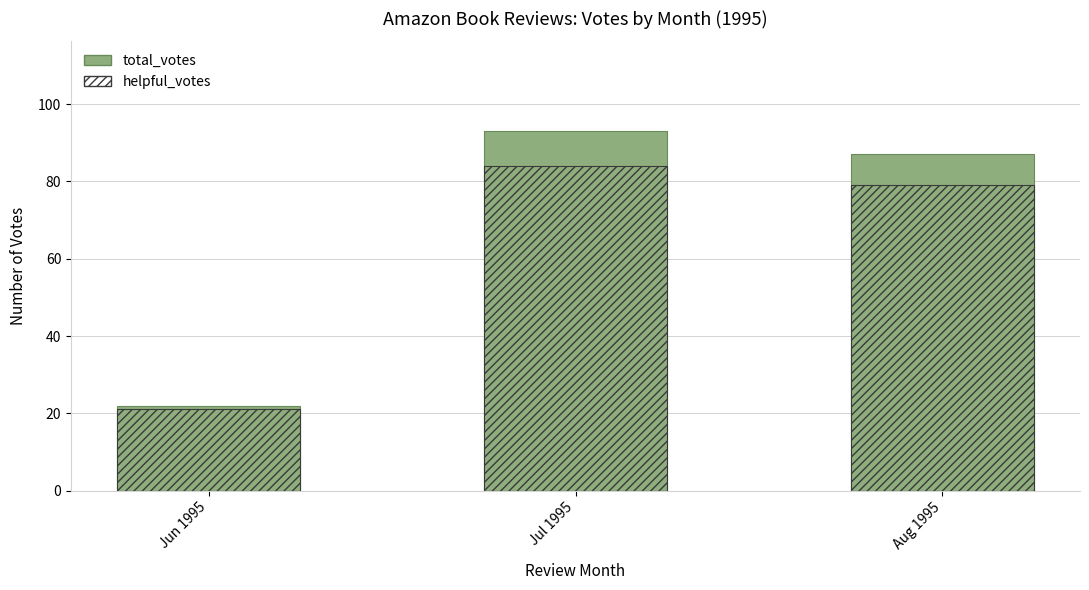

What is the difference between the highest and lowest values at Jun 1995?

1